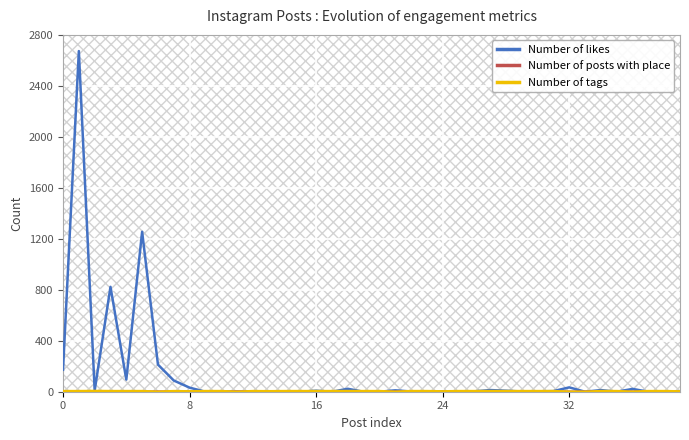

Which series has the largest total across all categories?

Number of likes